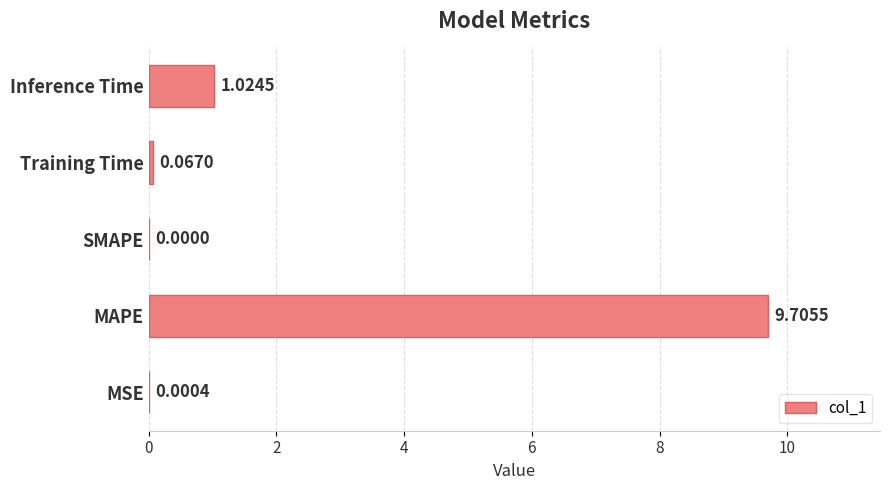

What is the sum of all values?

10.8